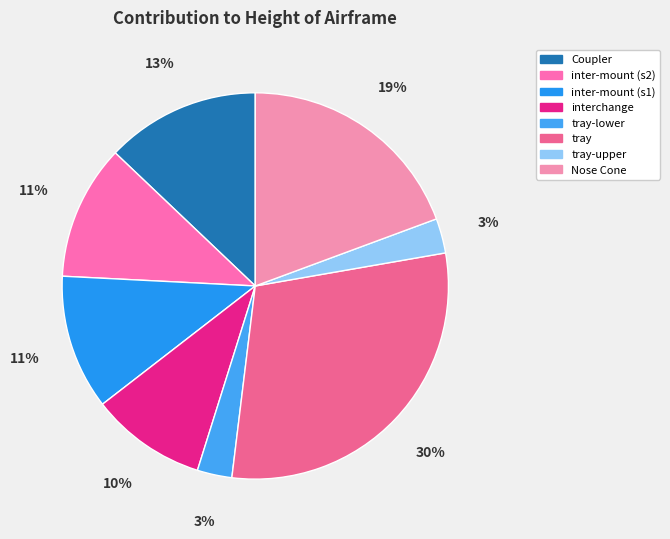

How much of the chart is everything except tray-lower?

97.1%